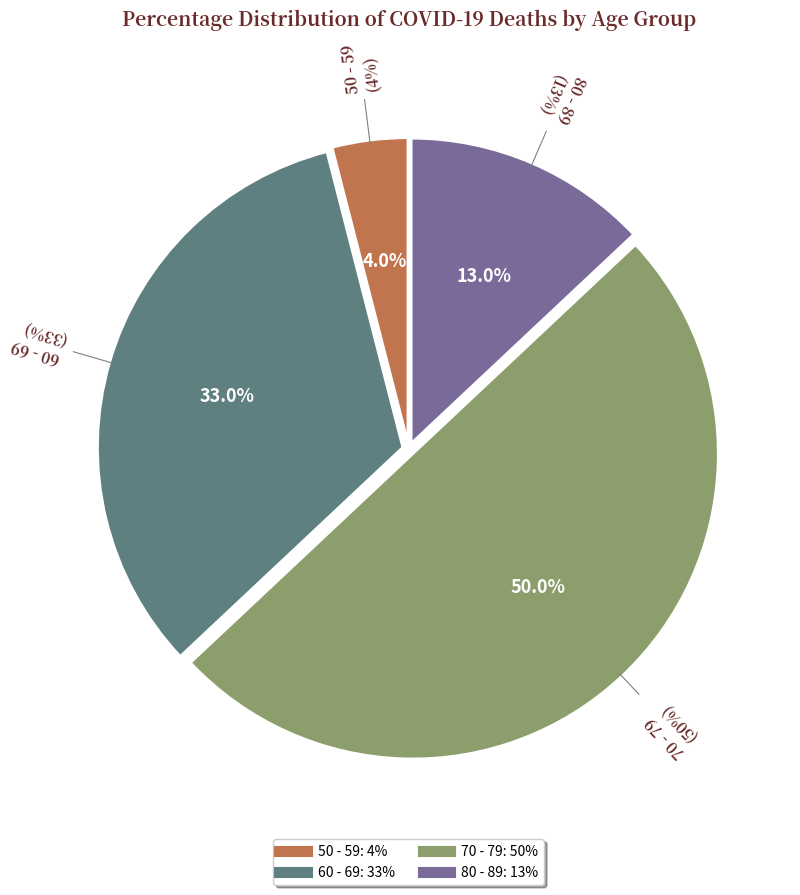

How many slices are in this pie chart?

4